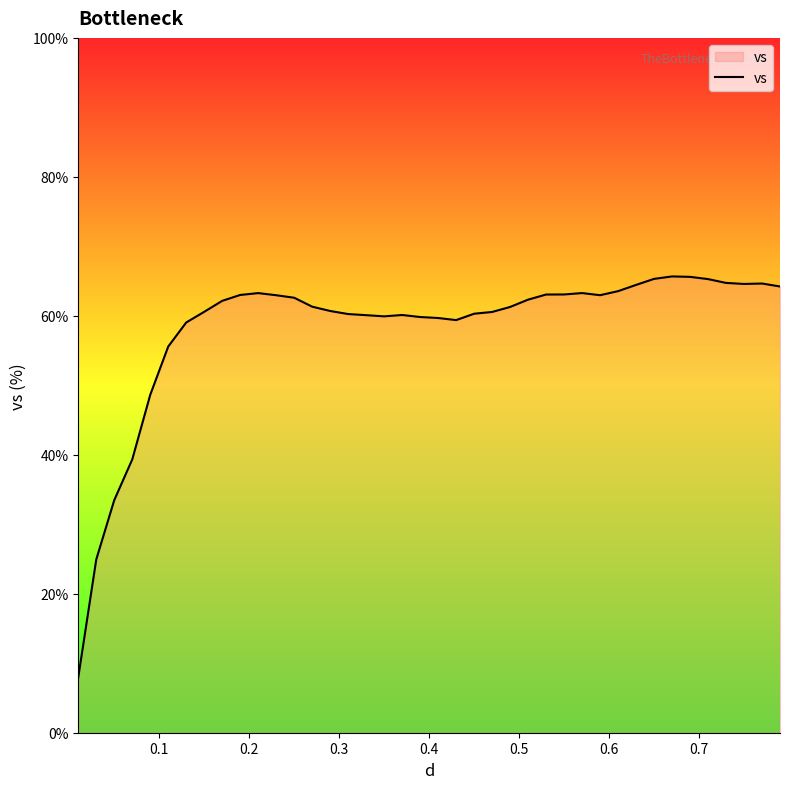

What is the minimum value shown in the chart?

8.0